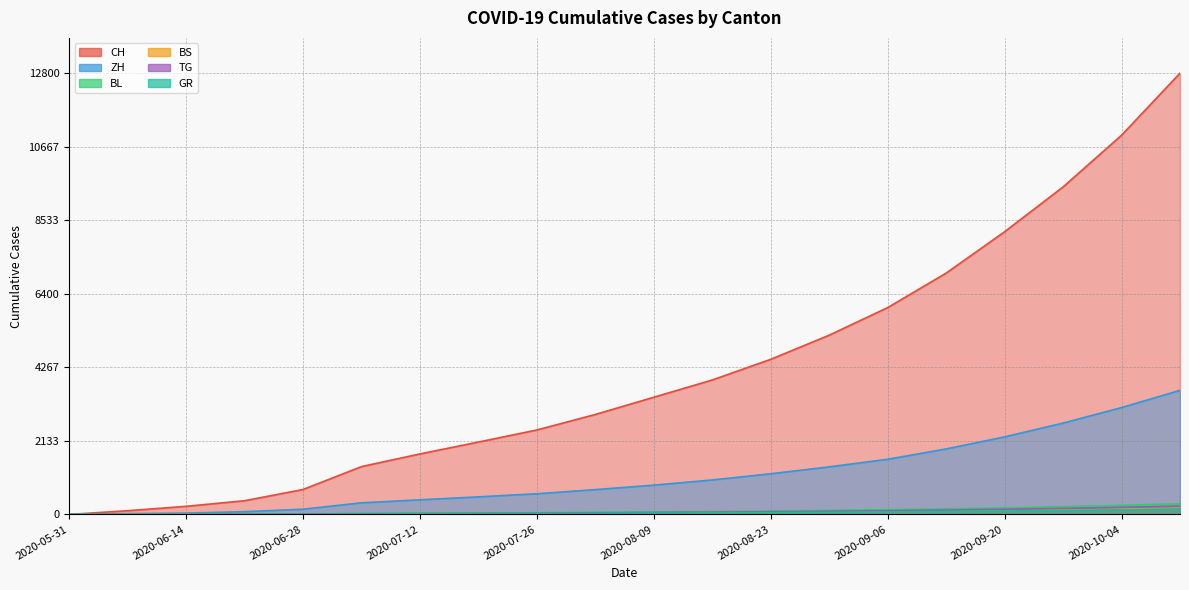

Reading left to right, transcribe all the data shown in this chart.

CH: 0	108	235	398	723	1388	1755	2100	2450	2900	3400	3900	4500	5200	6000	7000	8200	9500	11000	12800
ZH: 0	23	38	80	152	337	424	510	600	720	850	1000	1180	1380	1600	1900	2250	2650	3100	3600
BL: 0	3	4	7	16	27	35	42	50	60	72	85	100	118	138	162	190	224	264	310
BS: 0	4	5	7	7	12	21	25	30	36	43	51	60	71	83	97	114	134	157	184
TG: 0	0	1	2	11	21	27	33	39	47	56	66	78	92	108	127	149	175	206	242
GR: 0	1	2	2	7	12	18	22	26	31	37	44	52	61	72	84	99	116	136	160